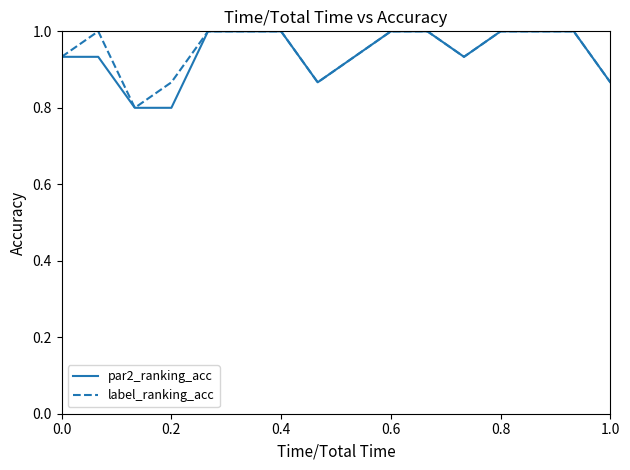

What is the maximum value for par2_ranking_acc?

1.0